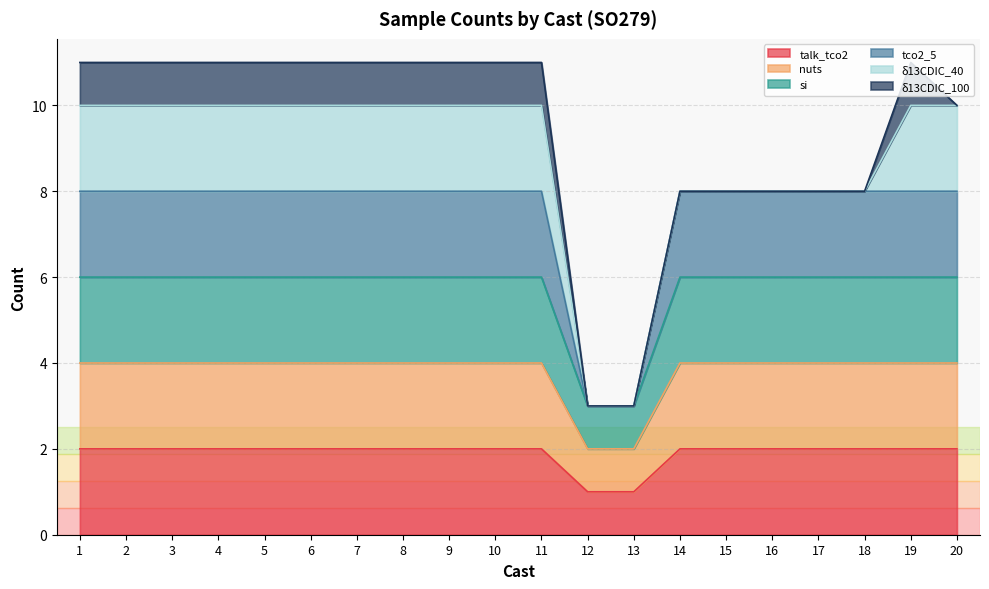

Between 3 and 11, which series saw the biggest shift?

talk_tco2